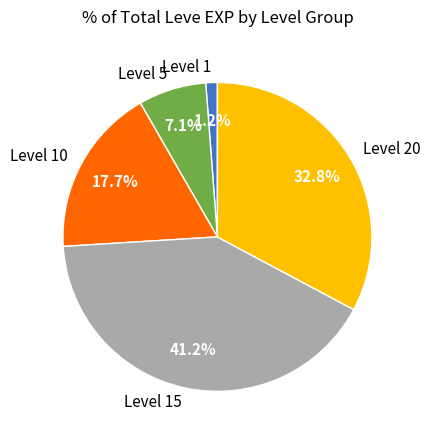

What portion of the pie excludes Level 20?

67.2%